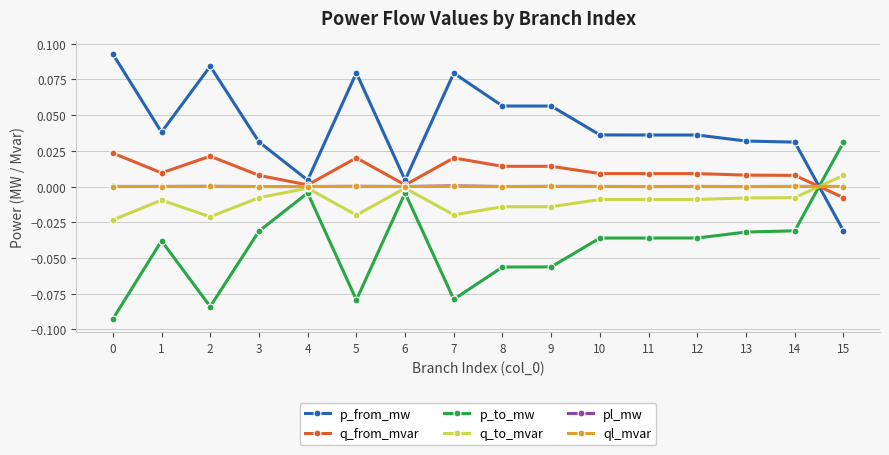

Which series has the largest total across all categories?

p_from_mw